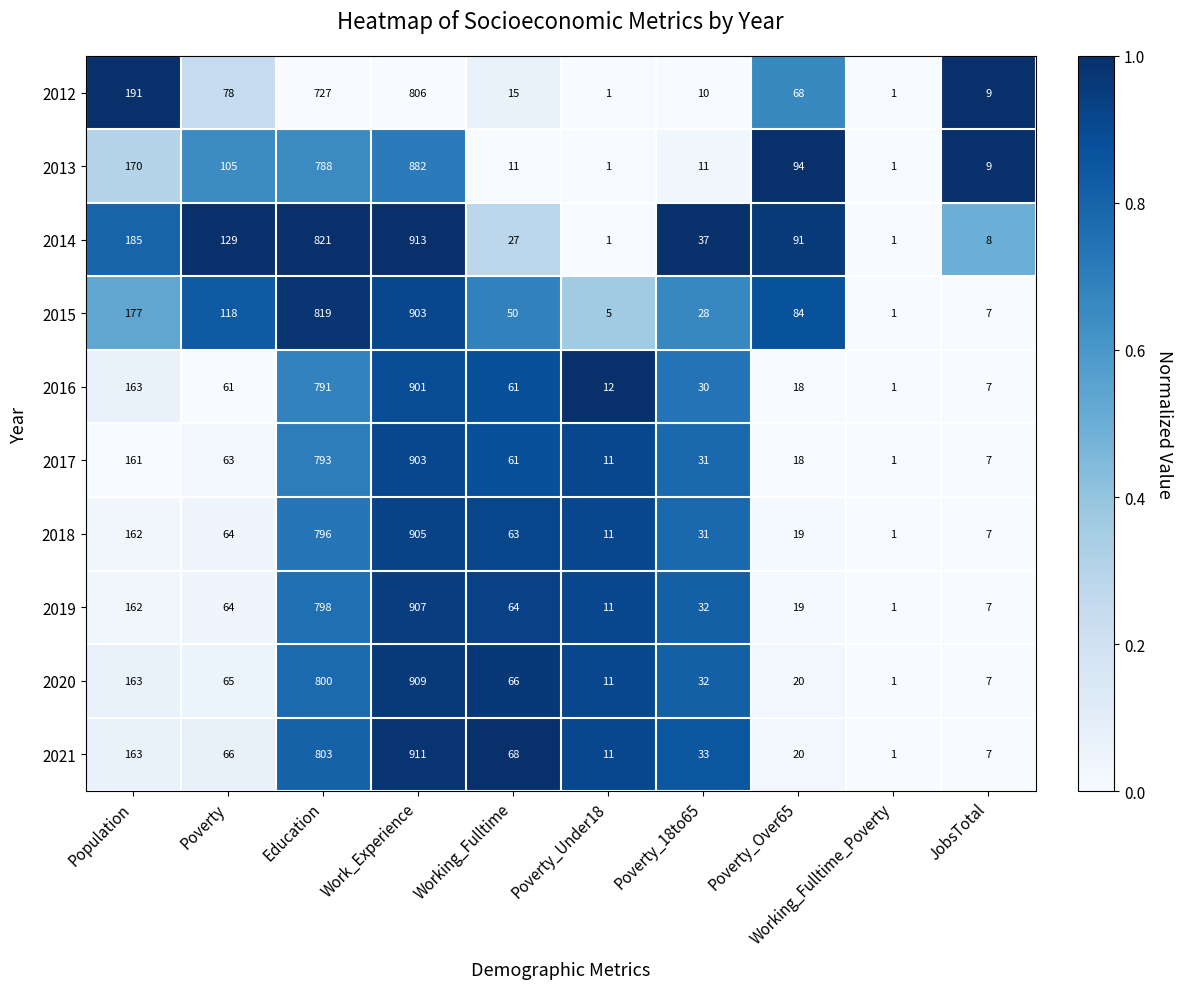

At how many categories does at least one series exceed 154?

3